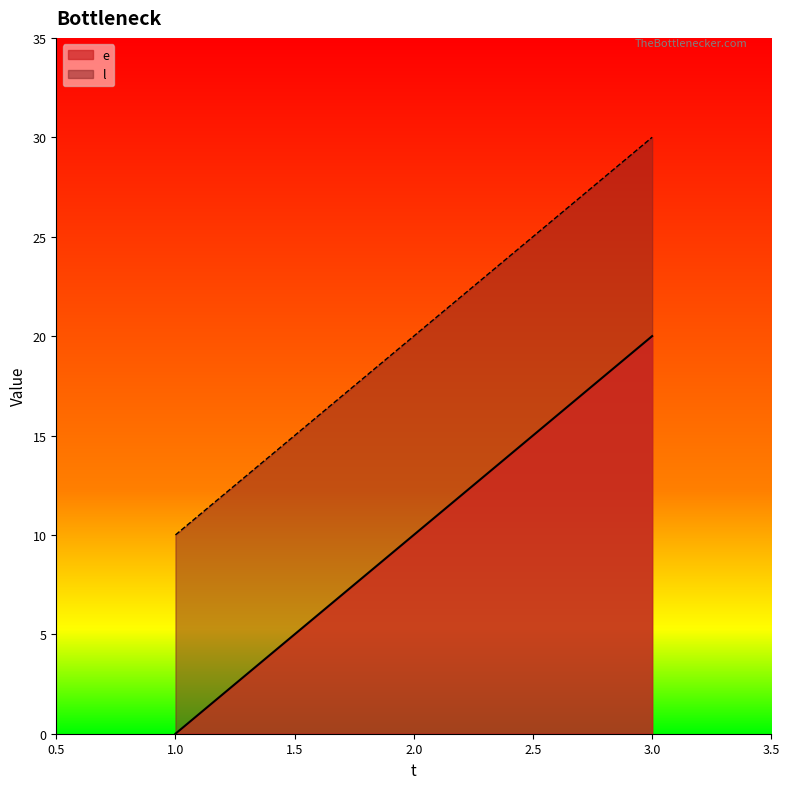

The e series shows 27 at 3.0. True or false?

False